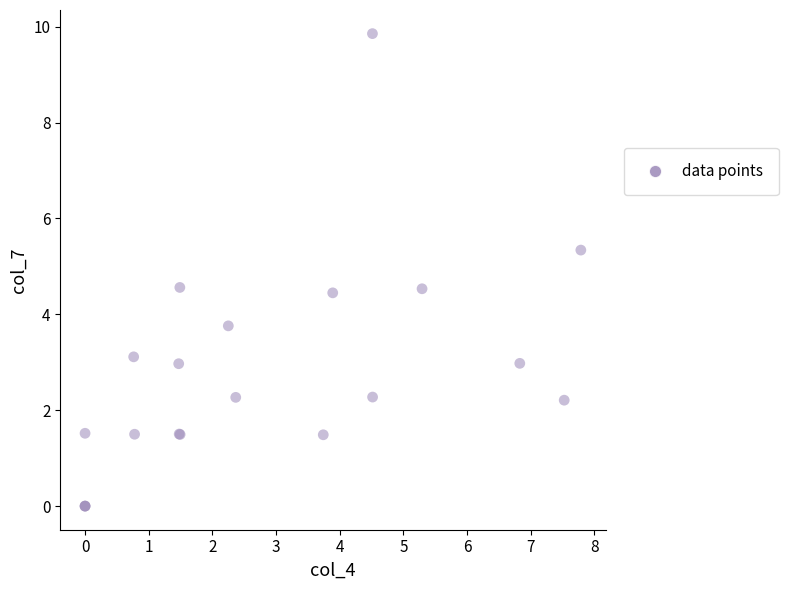

What Y value in the scatter plot is closest to 4?

3.8